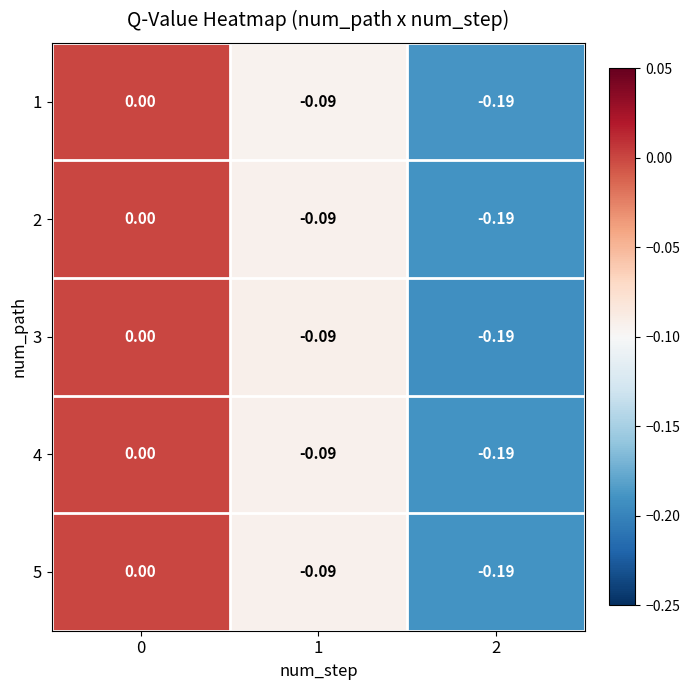

How many values in 4 are below zero?

2